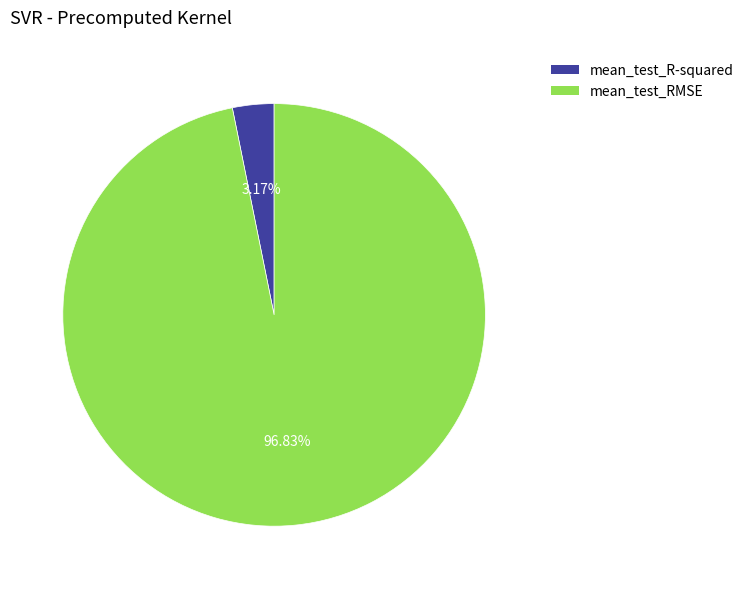

Between mean_test_R-squared and mean_test_RMSE, which is larger?

mean_test_RMSE